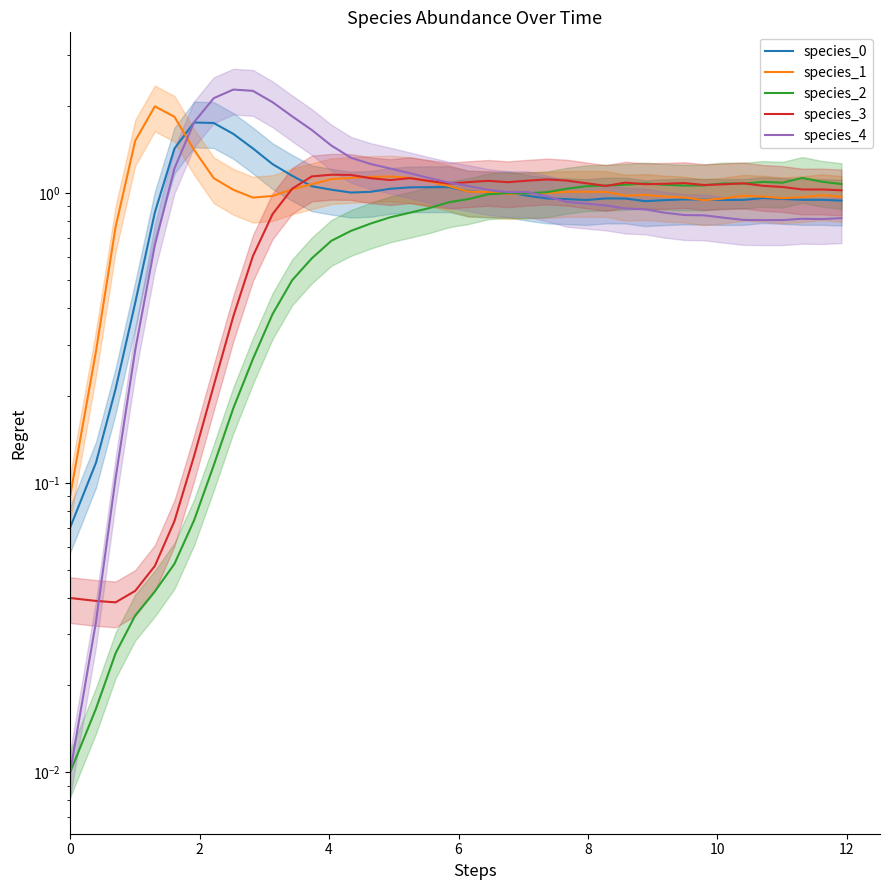

How many times do species_4 and species_0 cross each other?

2